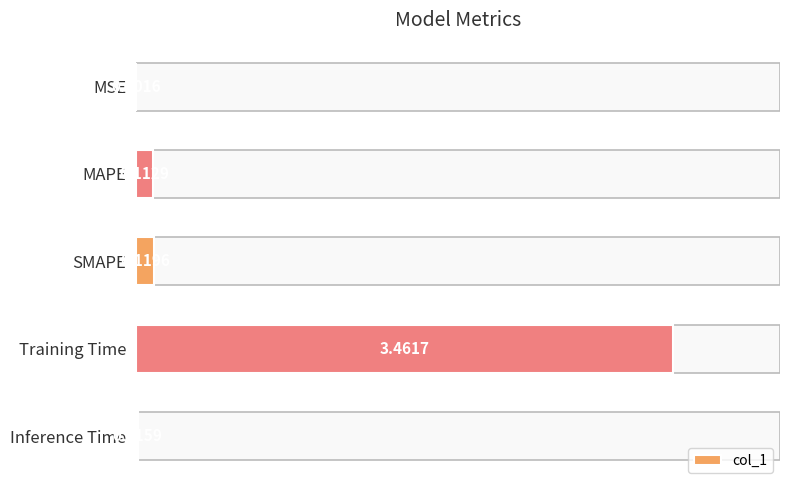

Count the number of categories in the chart.

5